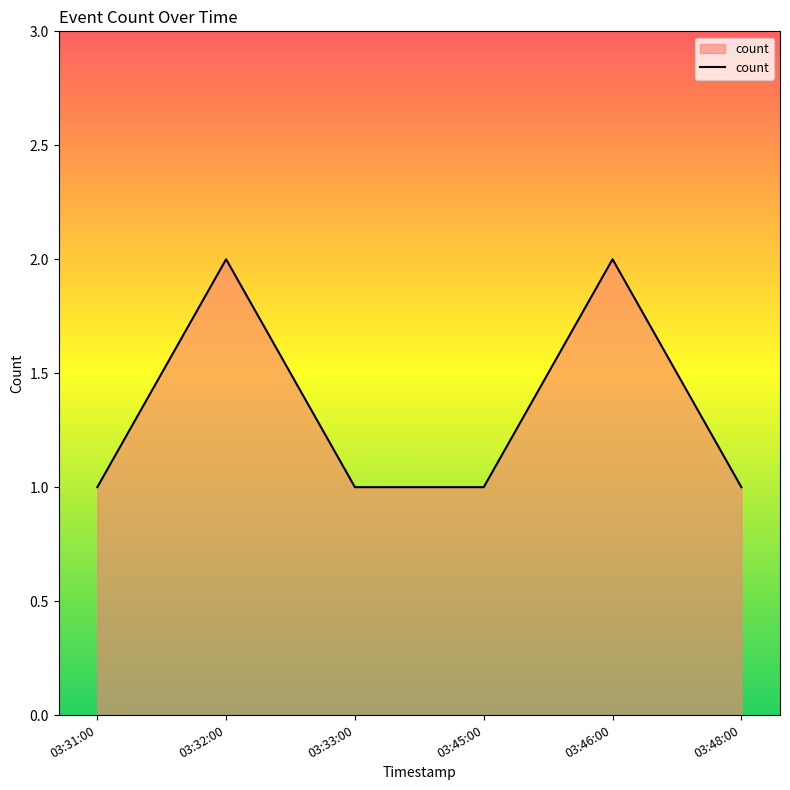

Approximately how many times larger is the value at 03:46:00 compared to 03:48:00?

2.0